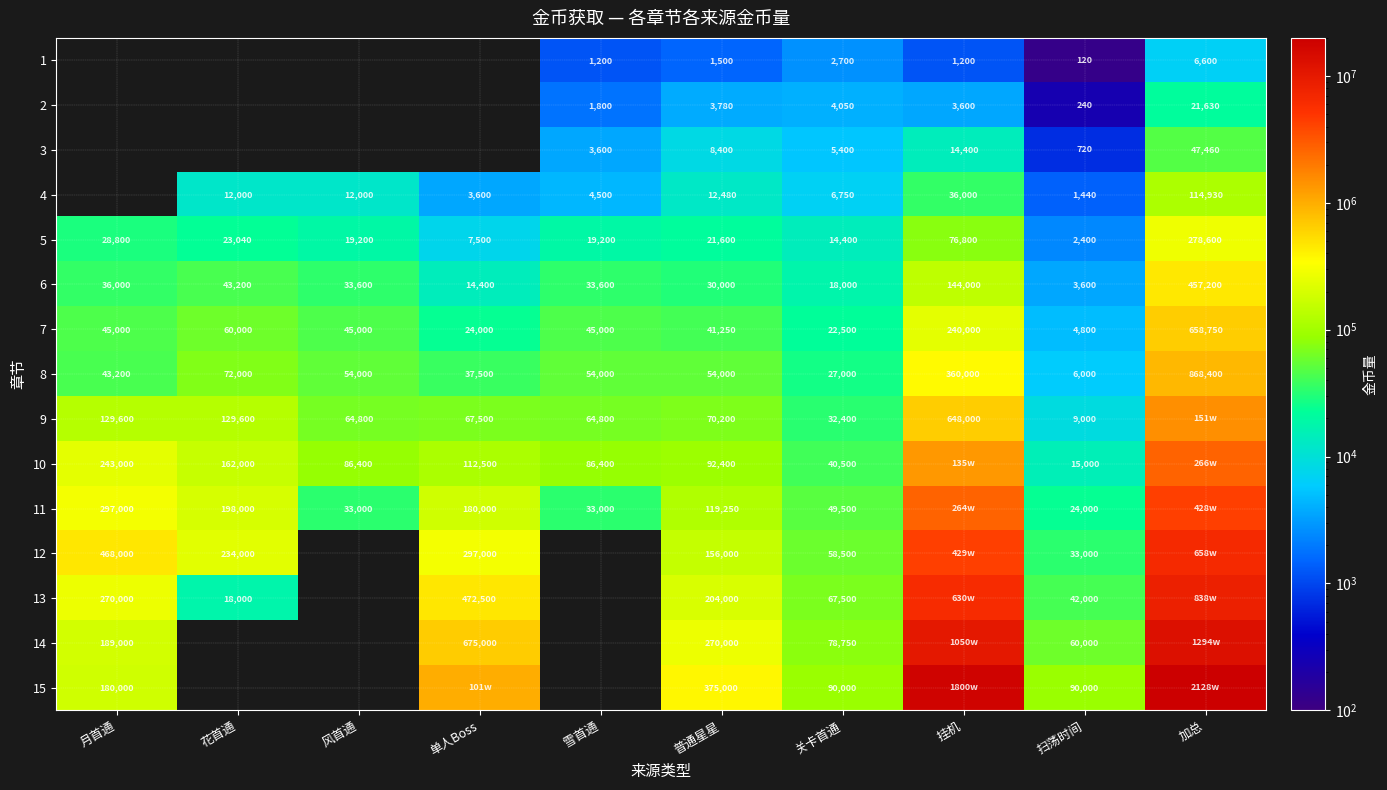

Rank the series at 普通星星 from lowest to highest value.

1, 2, 3, 4, 5, 6, 7, 8, 9, 10, 11, 12, 13, 14, 15